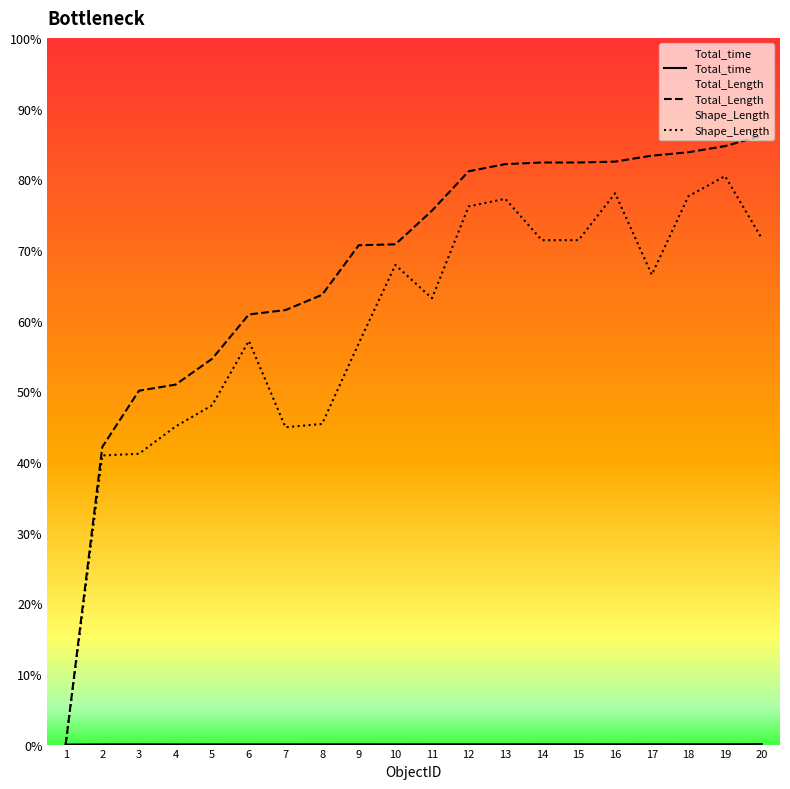

Rank the series by their maximum value, from highest to lowest.

Total_Length, Shape_Length, Total_time